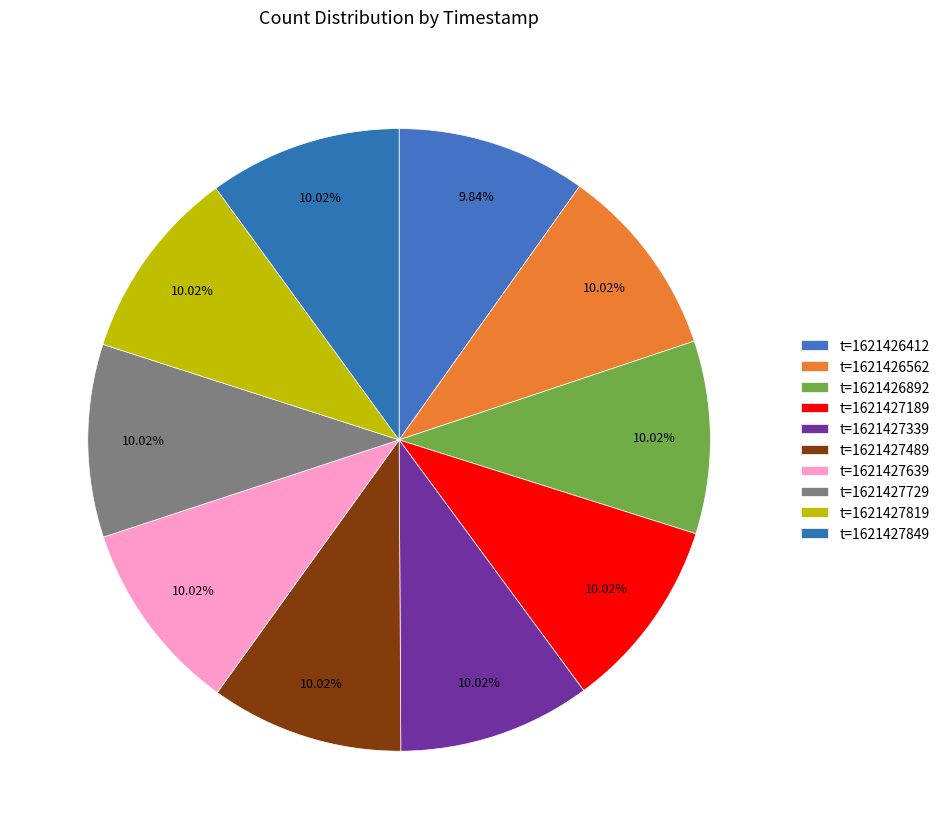

To the nearest percent, what percentage of the pie is t=1621427489?

10%